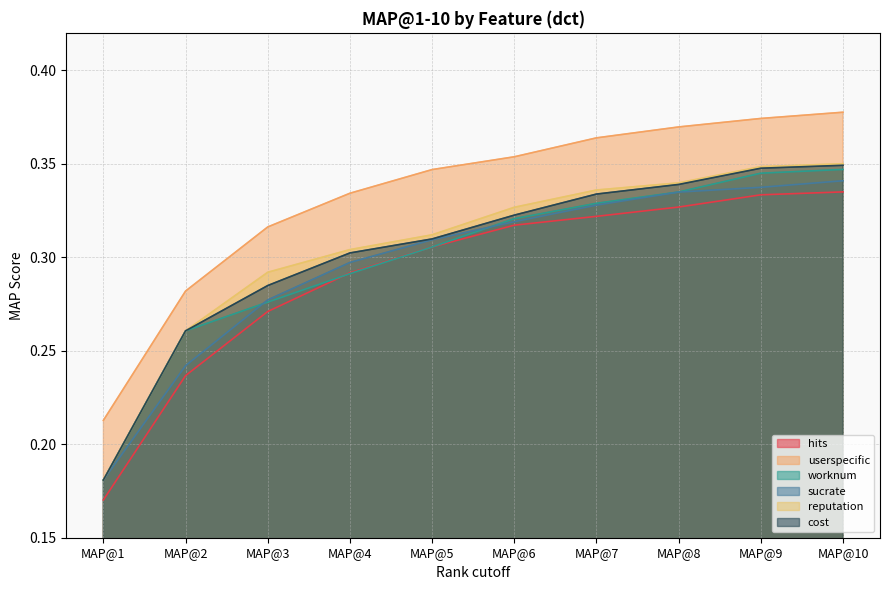

At which label does worknum reach its minimum?

MAP@1